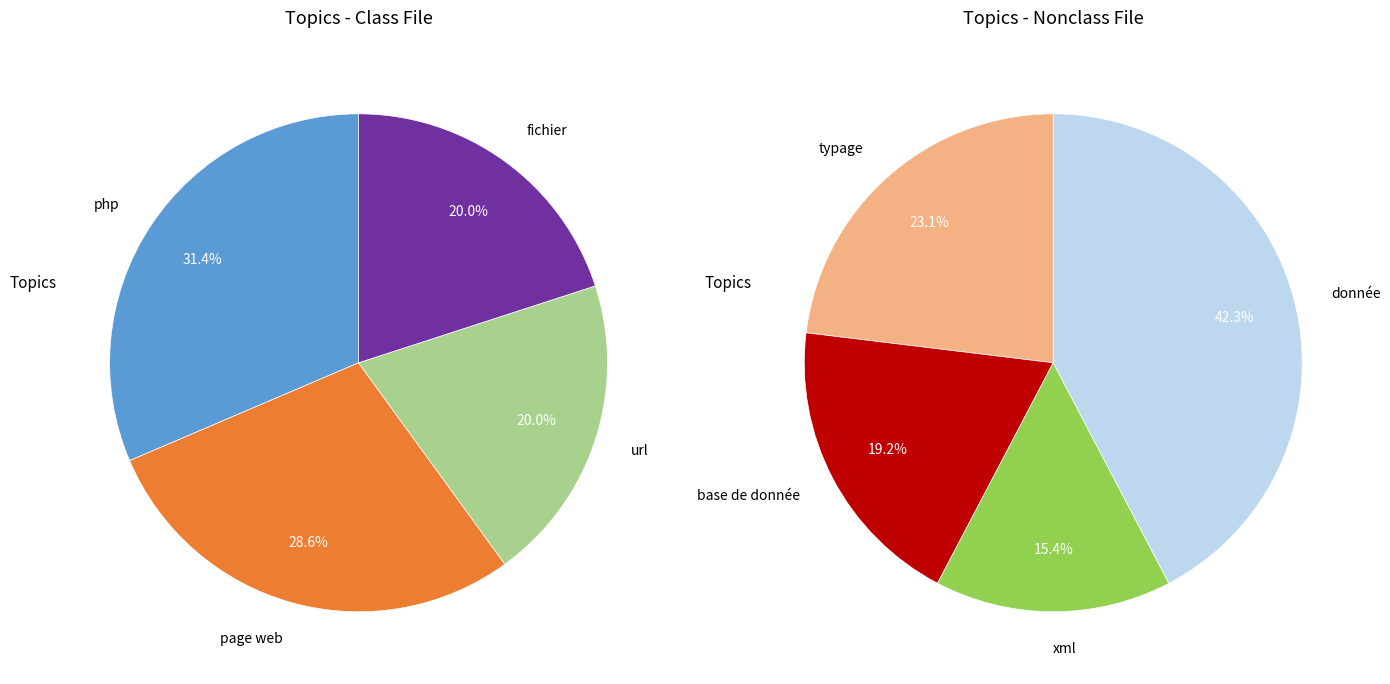

How many slices are in this pie chart?

8